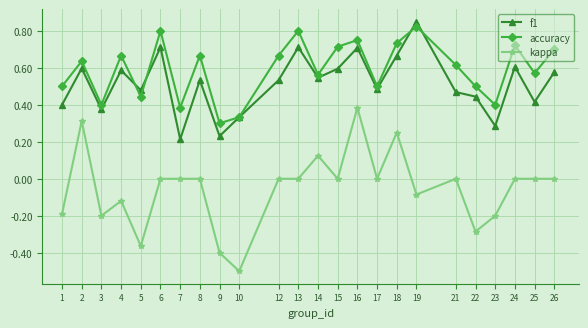

Which category has the highest value across all series?

19